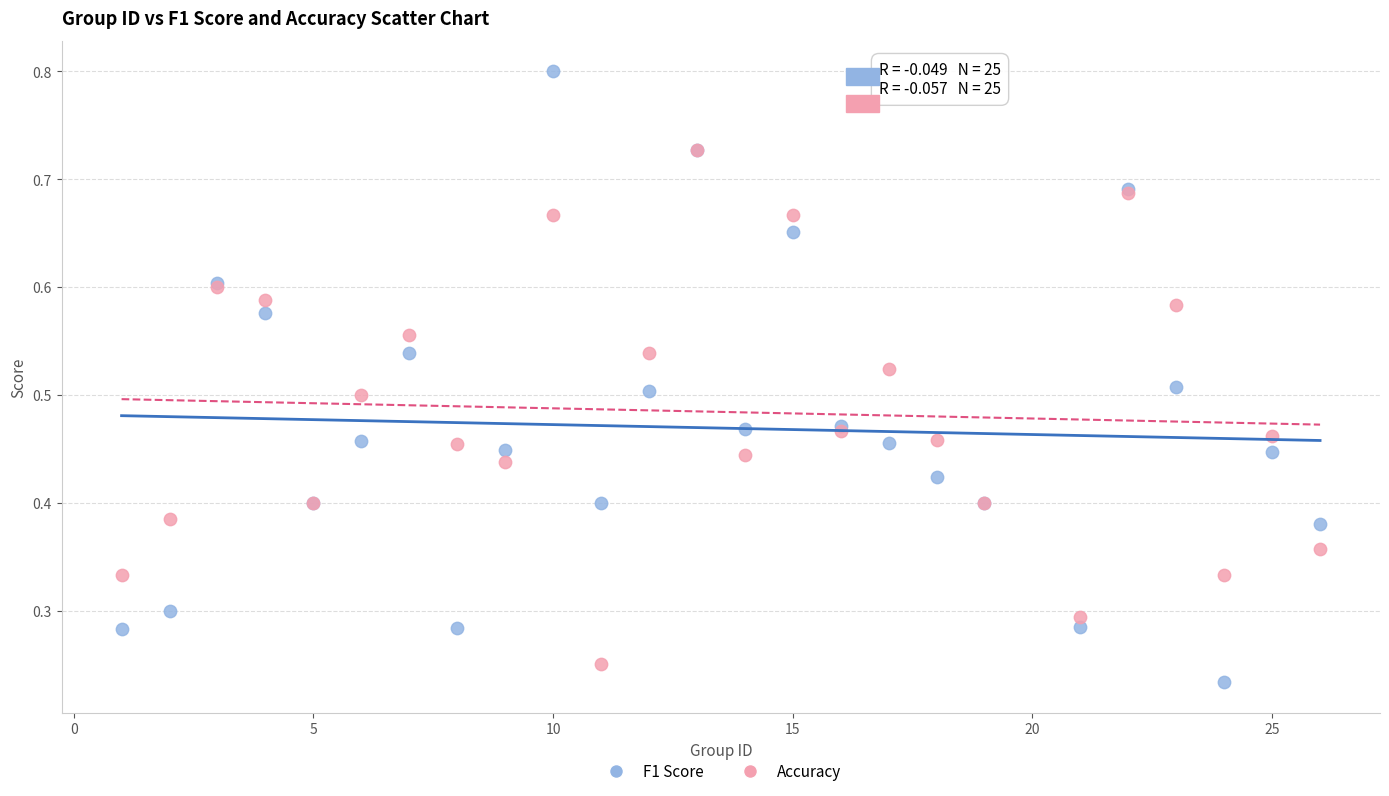

Which series reaches the minimum Y coordinate?

F1 Score